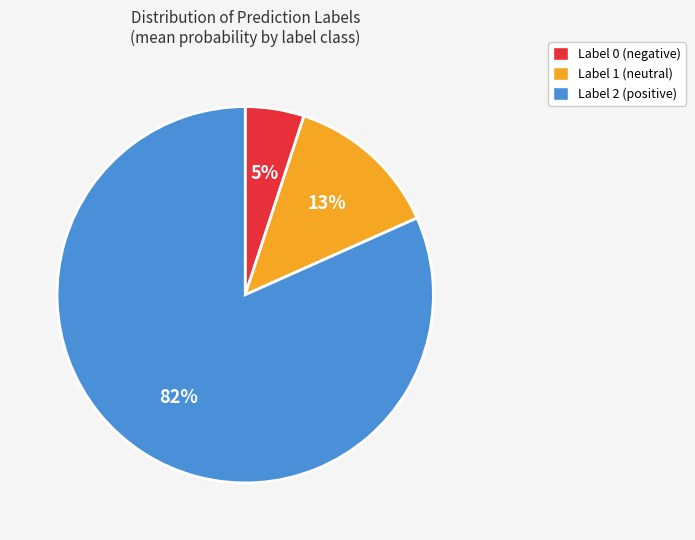

To the nearest percent, what is the difference between the largest and smallest slice percentages?

77%